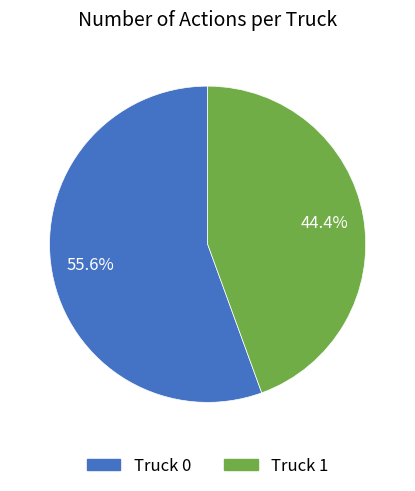

Rank the categories by value from lowest to highest.

Truck 1, Truck 0